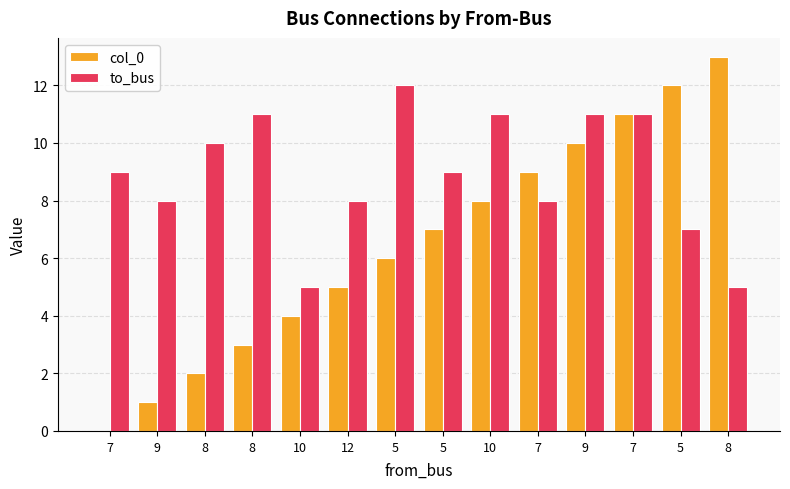

Reading left to right, transcribe all the data shown in this chart.

col_0: 7=0	9=1	8=2	8=3	10=4	12=5	5=6	5=7	10=8	7=9	9=10	7=11	5=12	8=13
to_bus: 7=9	9=8	8=10	8=11	10=5	12=8	5=12	5=9	10=11	7=8	9=11	7=11	5=7	8=5